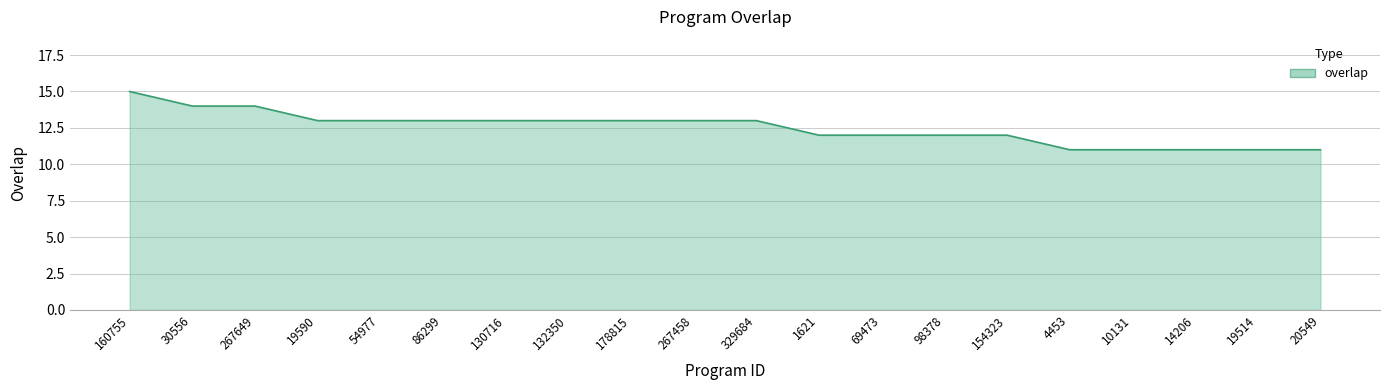

Between 98378 and 10131, which is larger?

98378